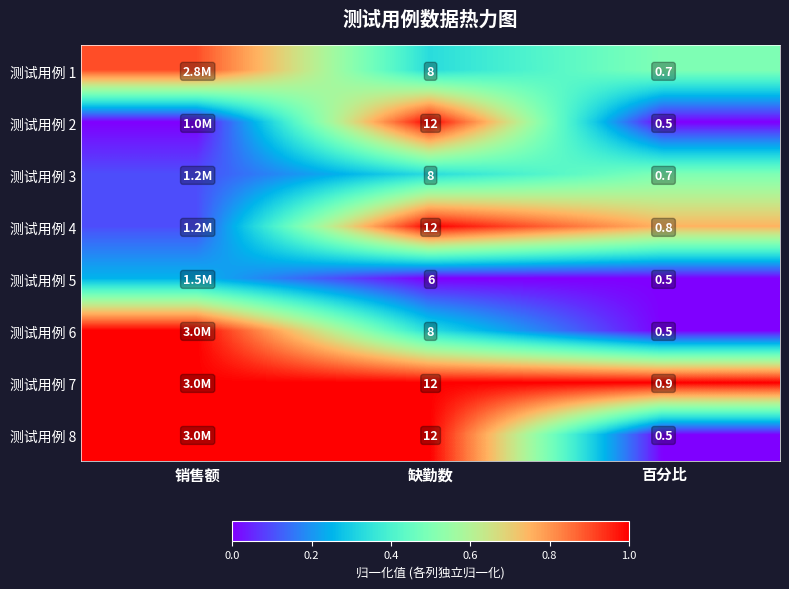

Is the value of 测试用例 6 at 缺勤数 greater than the value of 测试用例 4 at 百分比?

Yes